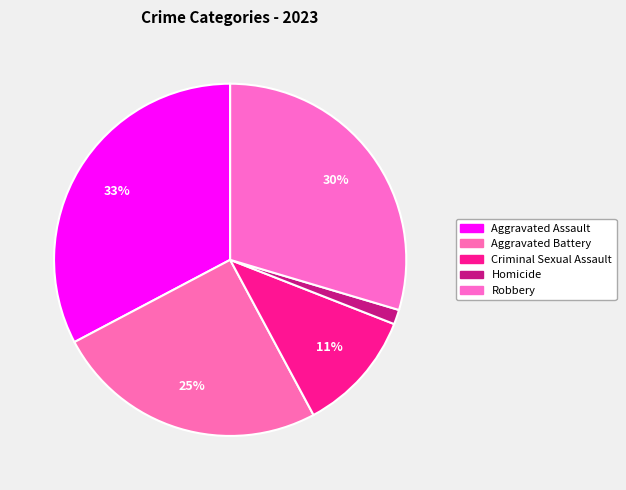

Count the number of slices in the pie.

5